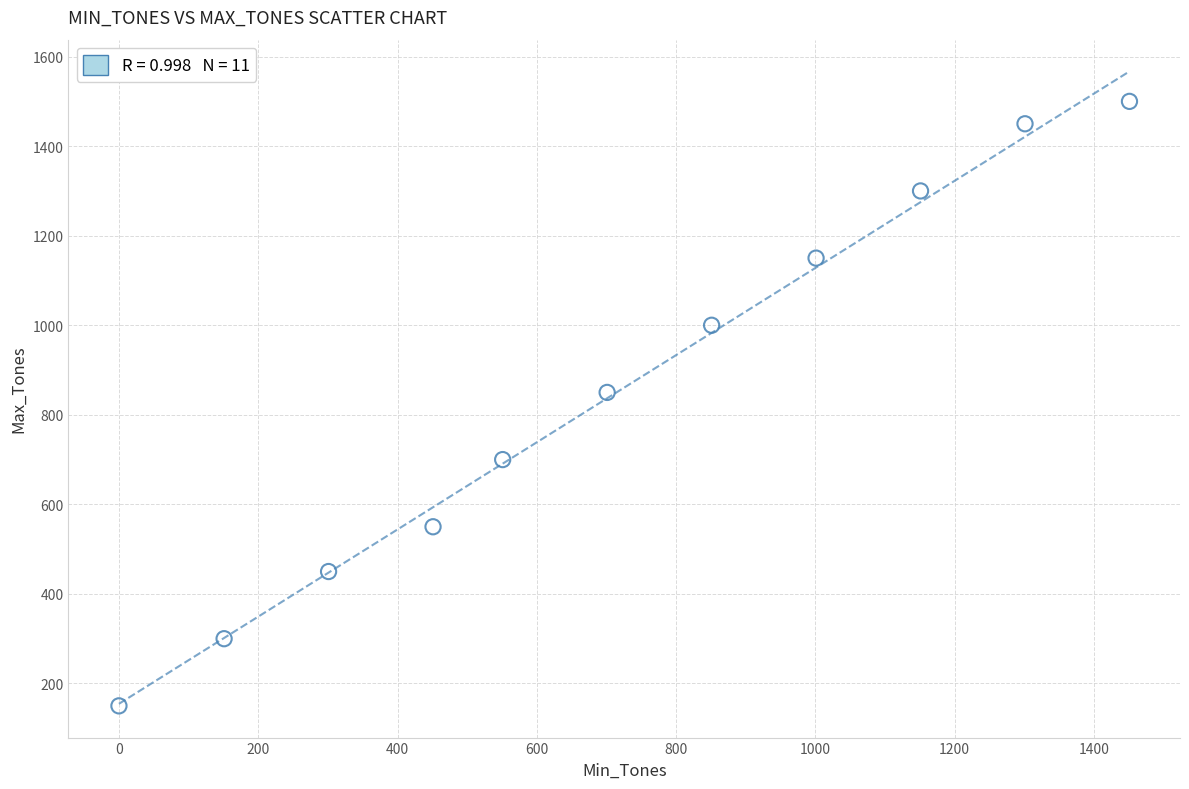

What is the average X value?

719